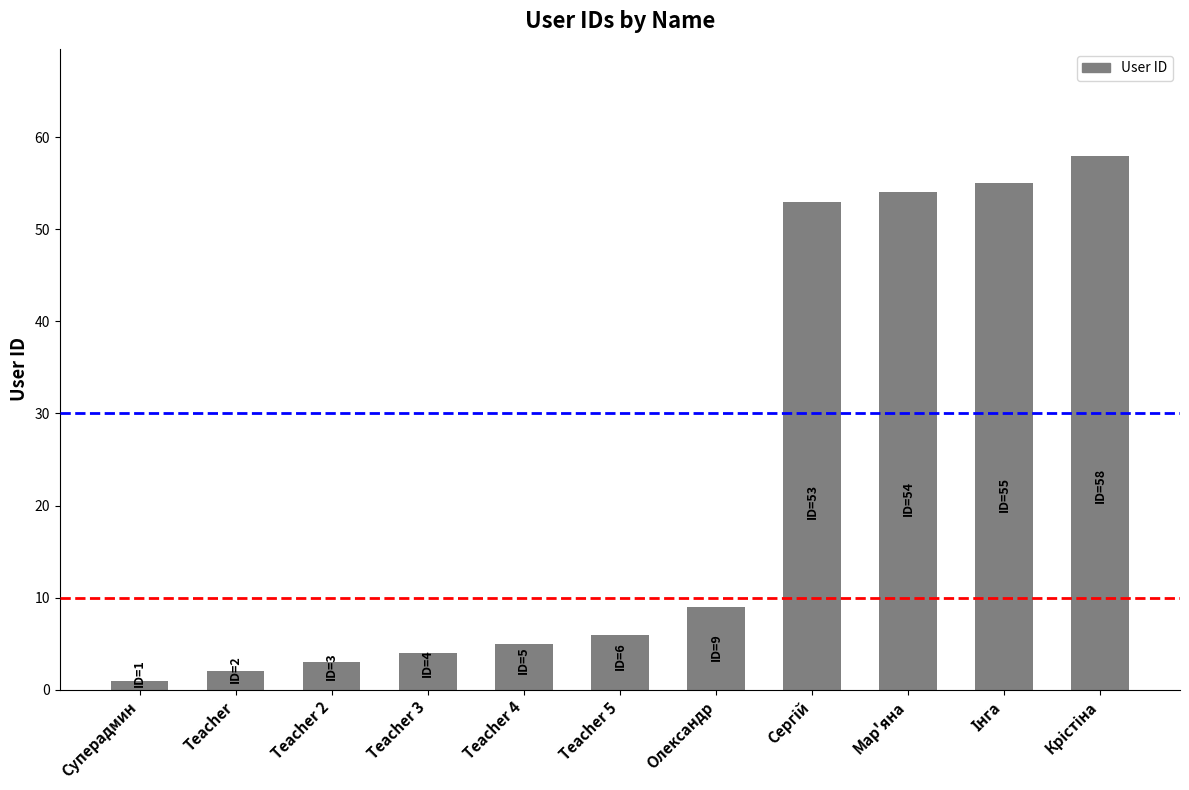

The value at Teacher 4 is 5. True or false?

True